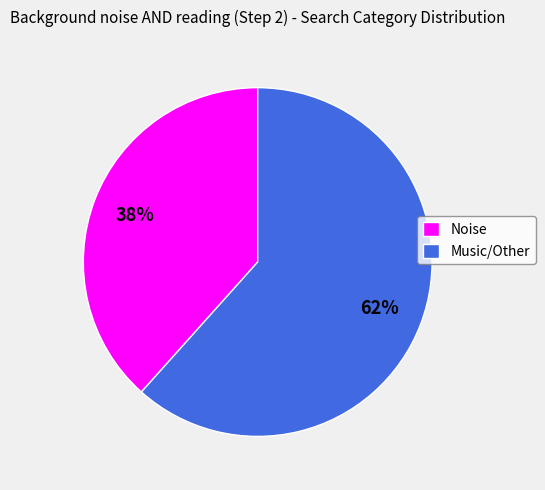

Which category has the smallest portion of the pie?

Noise